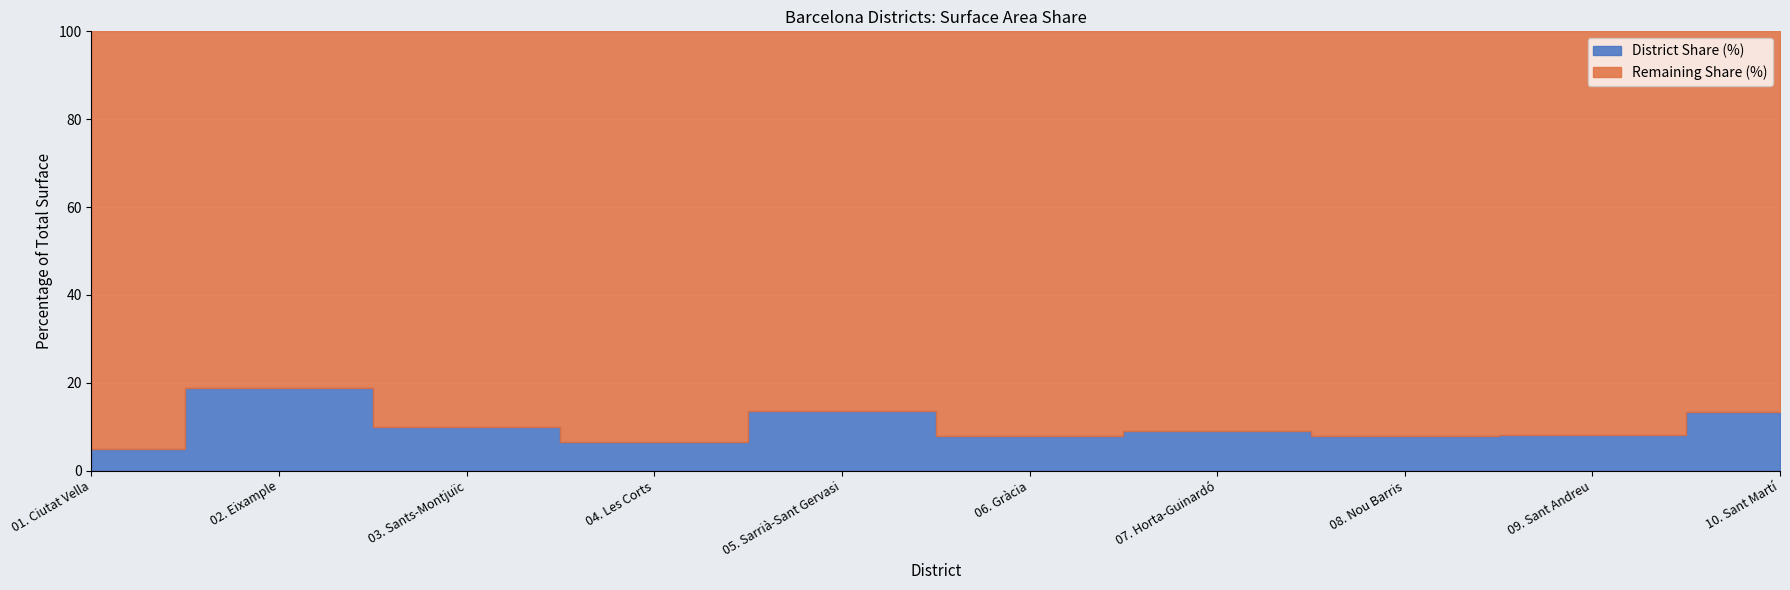

Between 03. Sants-Montjuïc and 07. Horta-Guinardó, which is larger?

03. Sants-Montjuïc